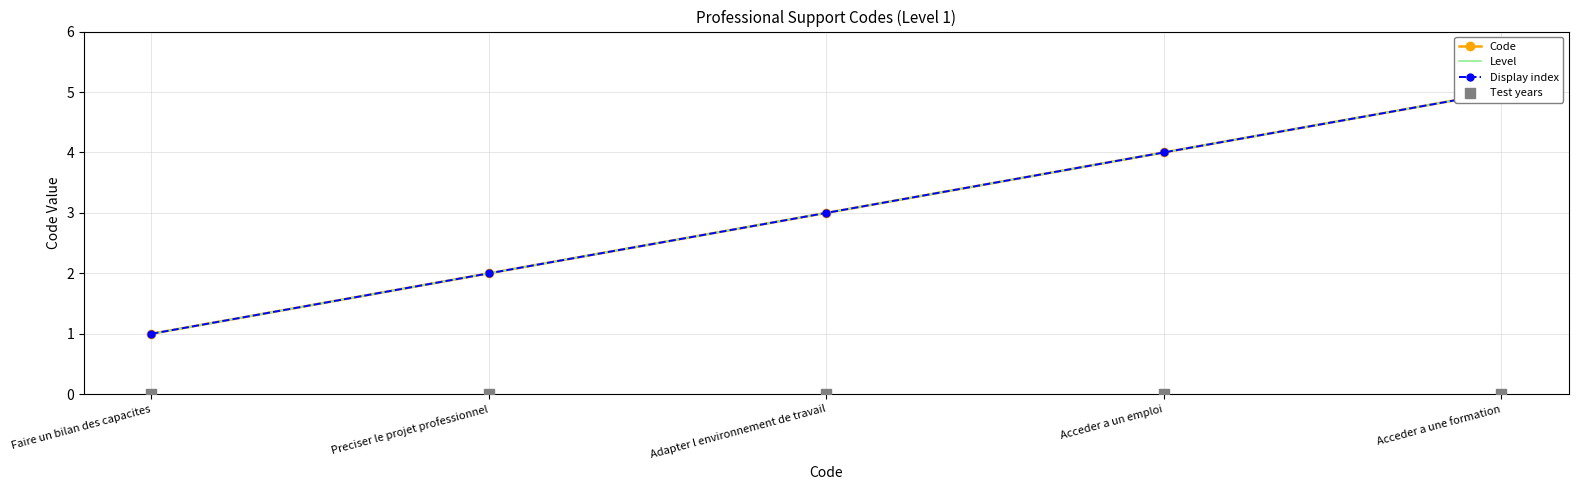

Is the value of Level at Acceder a une formation greater than the value of Display index at Adapter l environnement de travail?

Yes